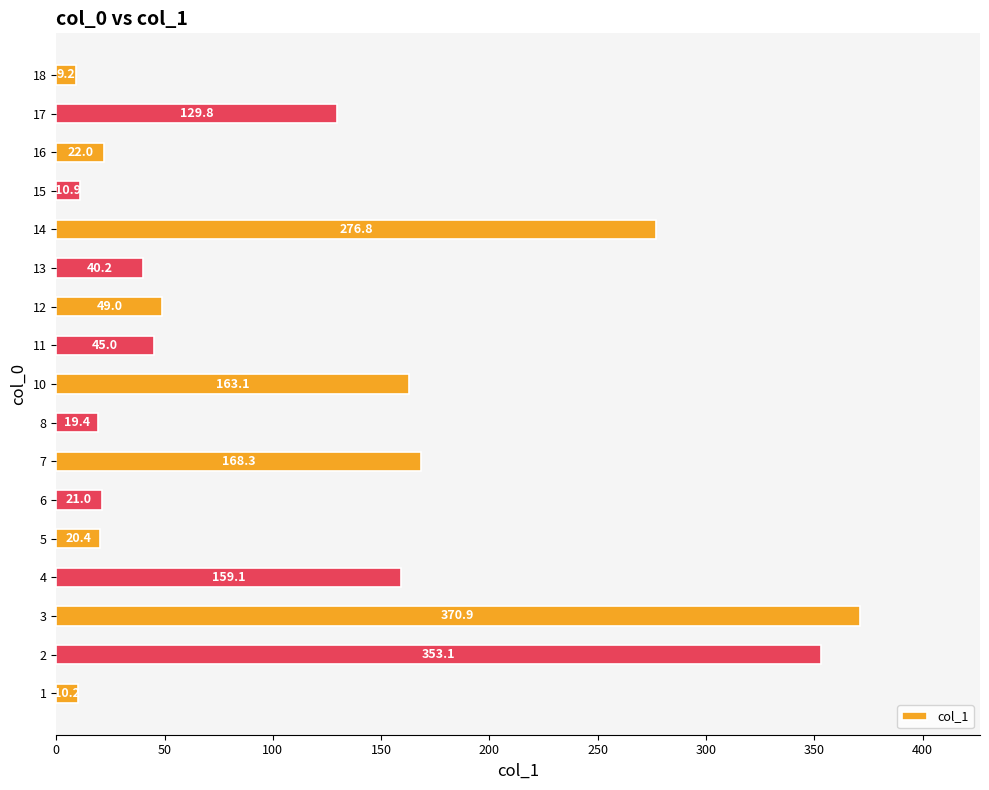

Is it true that the value at 5 is 20.4?

True